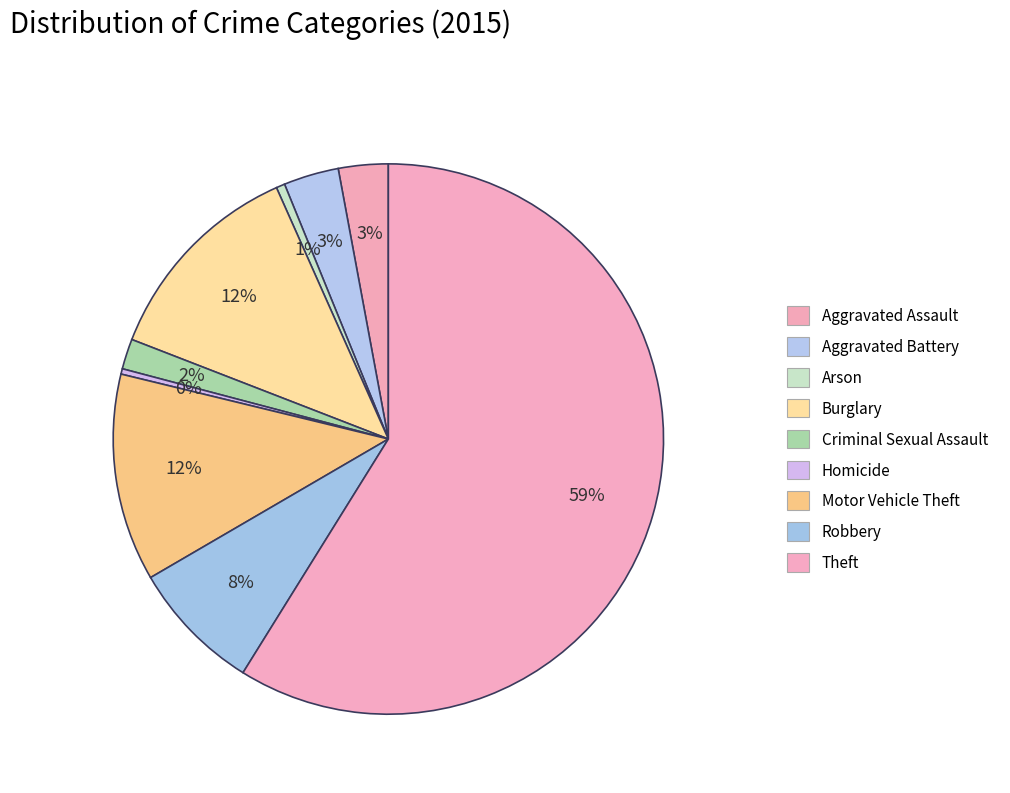

Between Aggravated Battery and Robbery, which is larger?

Robbery